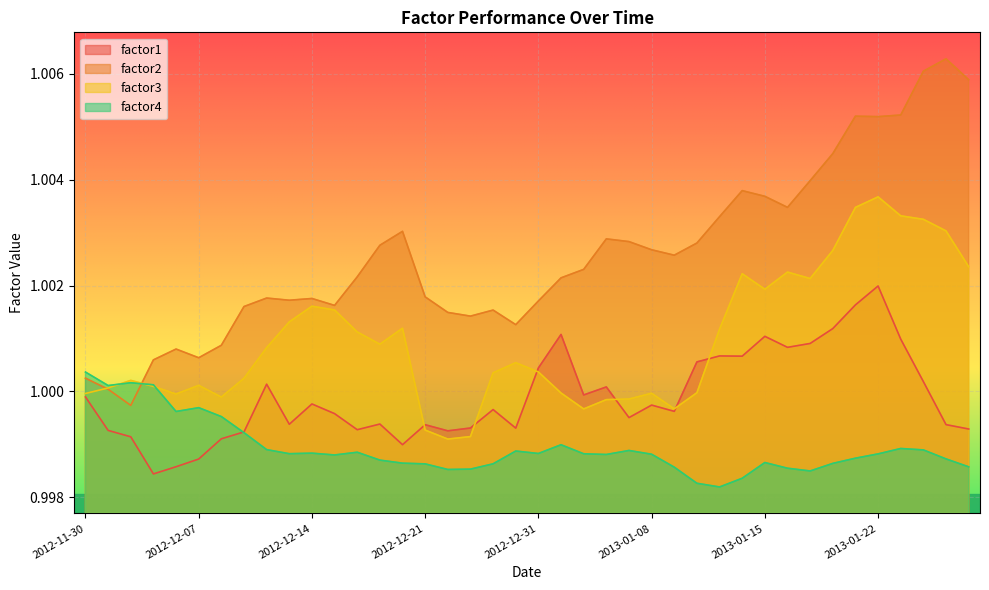

How many interior local peaks does the factor3 series have?

9